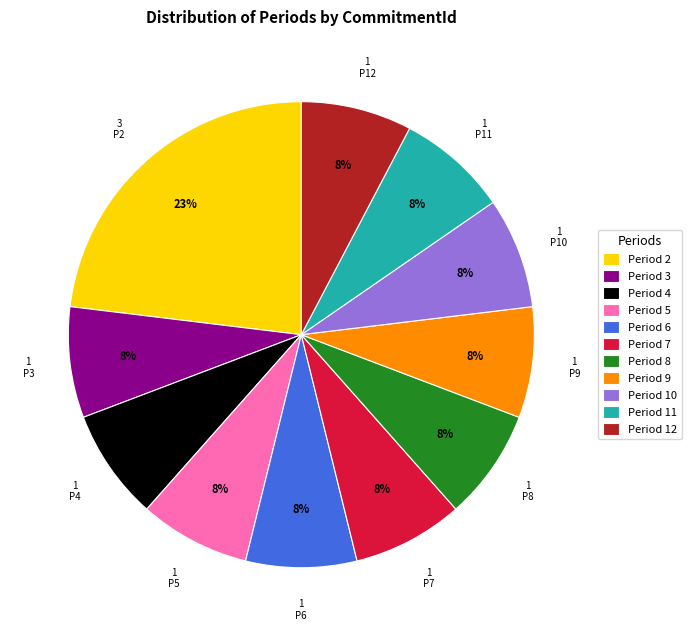

Do Period 10 and Period 8 together represent more than half of the pie?

No